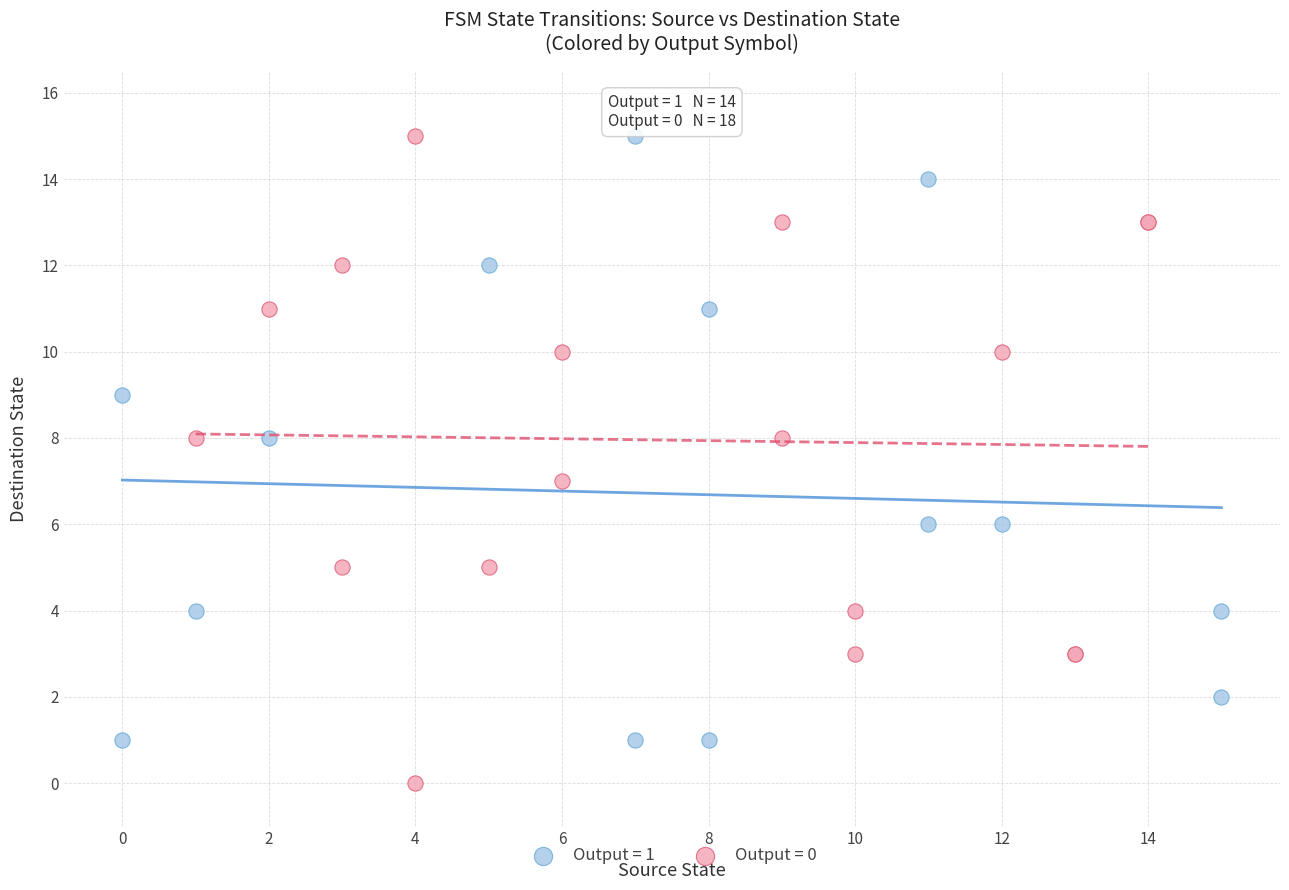

Which series reaches the minimum Y coordinate?

Output = 0